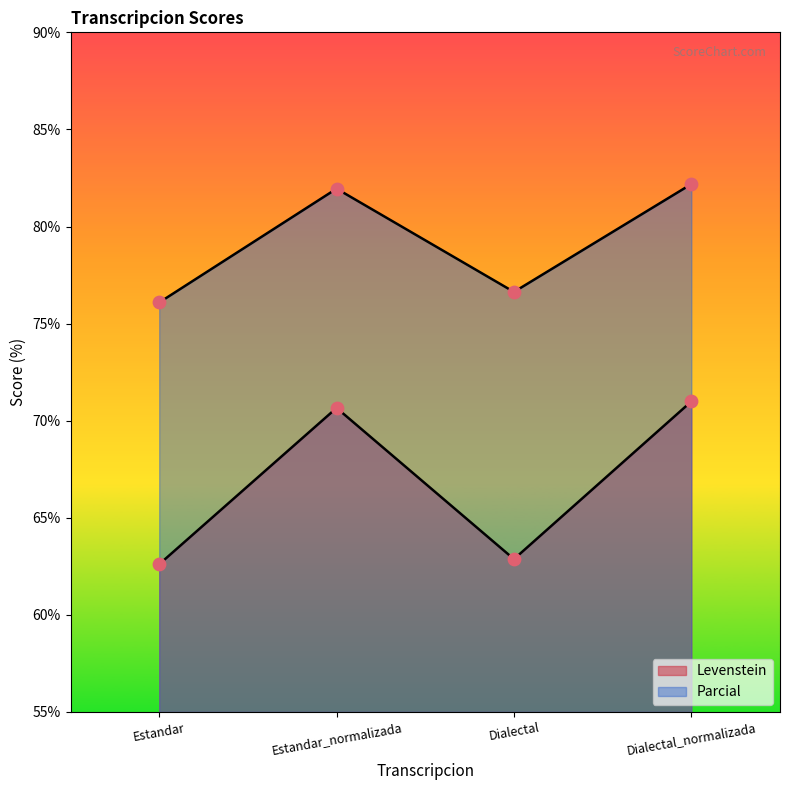

Which series has the largest total across all categories?

Parcial